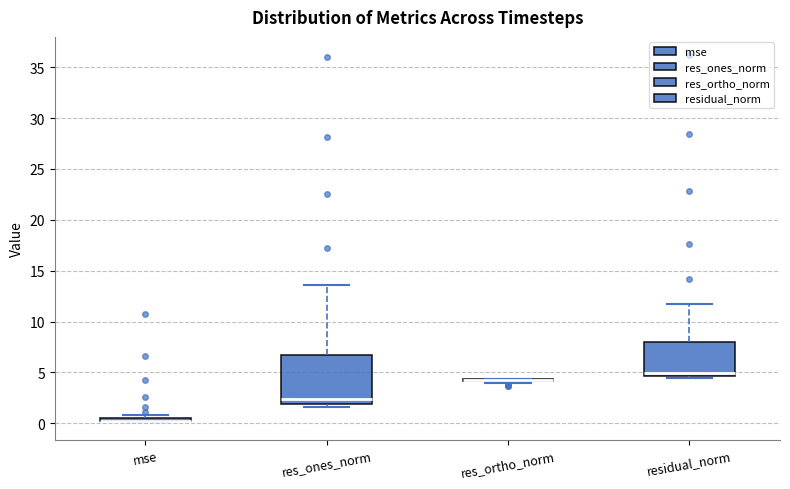

Comparing the boxes themselves (not the whiskers), which one is the tallest?

res_ones_norm